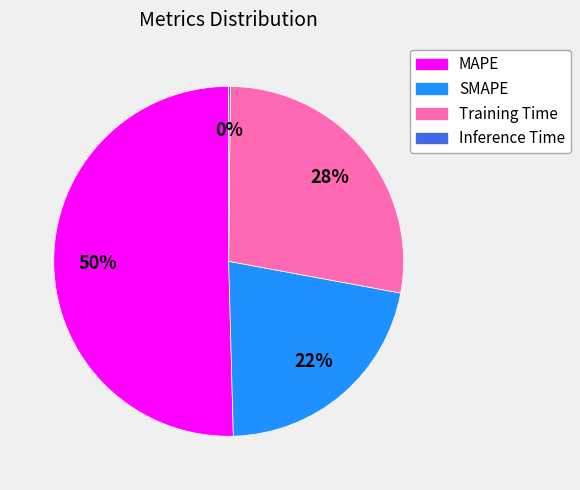

Combined, do MAPE and SMAPE account for over 50%?

Yes